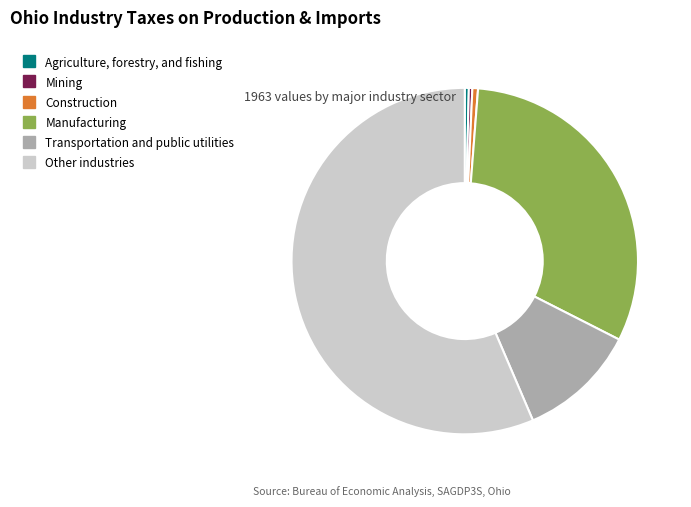

Count the number of slices in the pie.

6